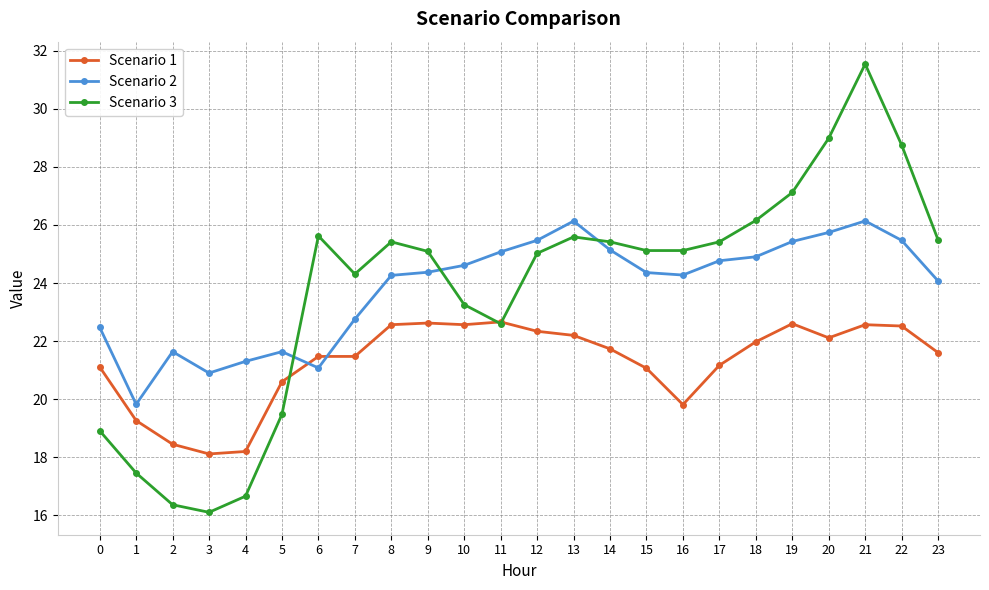

Rank the series by their maximum value, from highest to lowest.

Scenario 3, Scenario 2, Scenario 1